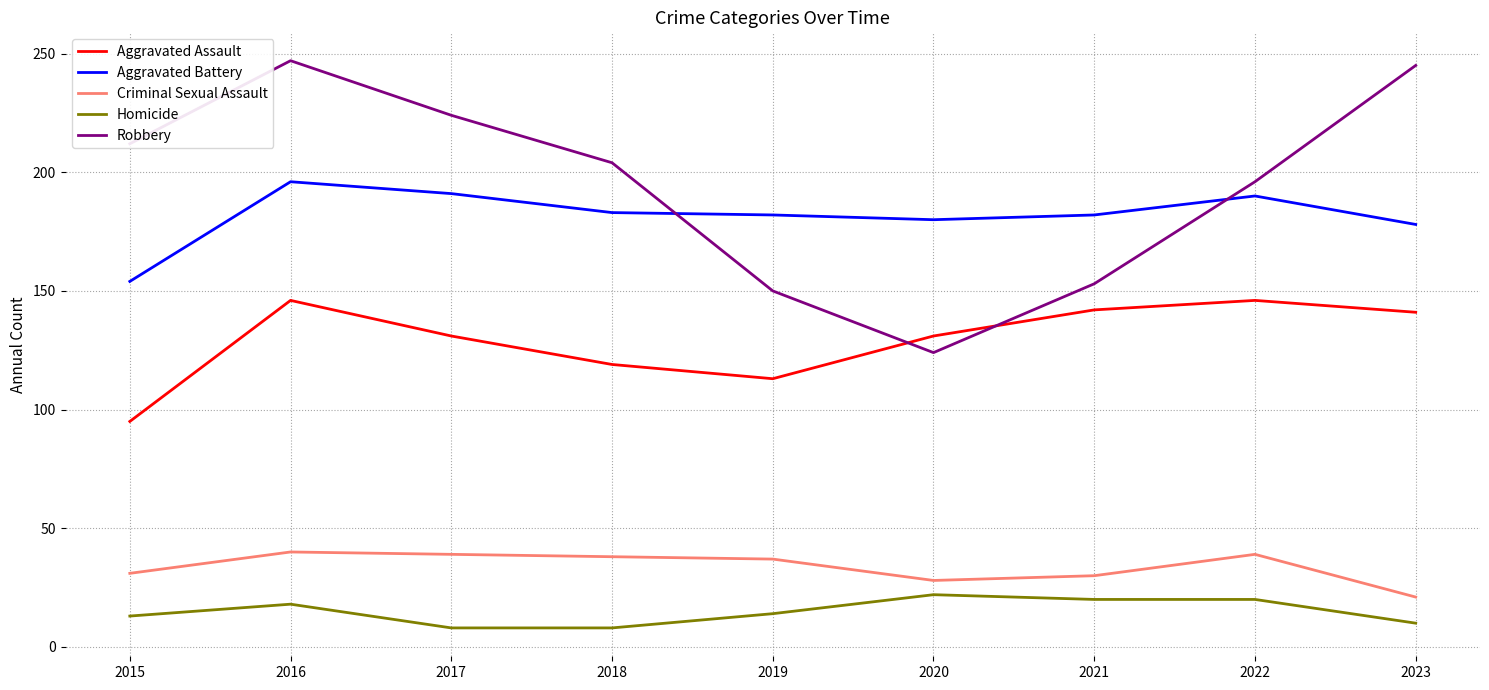

What is the minimum value for Homicide?

8